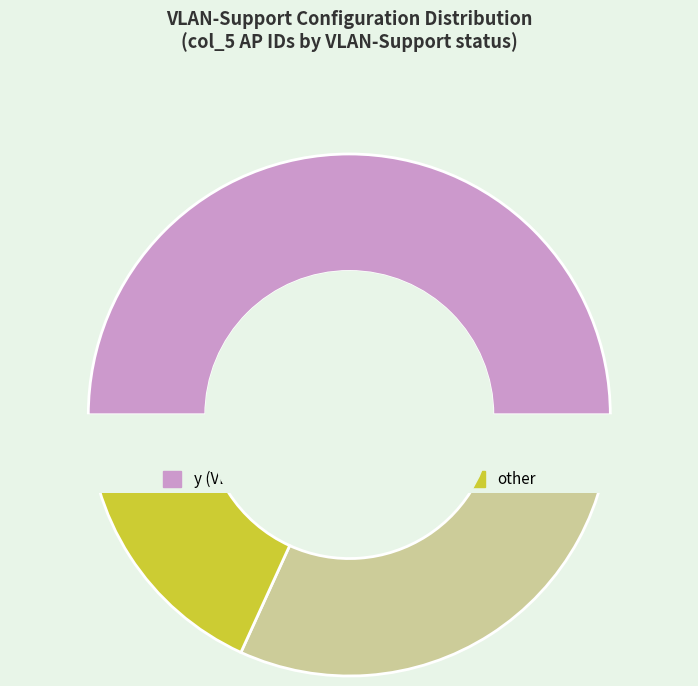

Combined, do 20005 and 20006 account for over 50%?

No